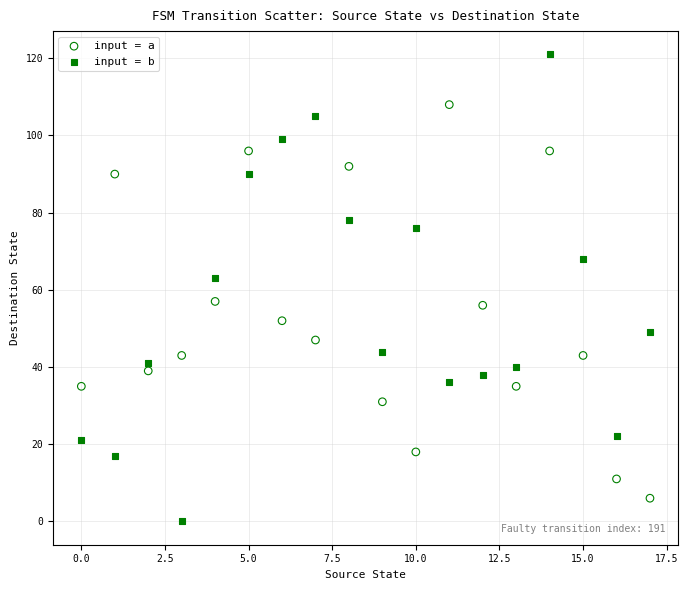

Which series has the largest Y range (max minus min)?

input = b